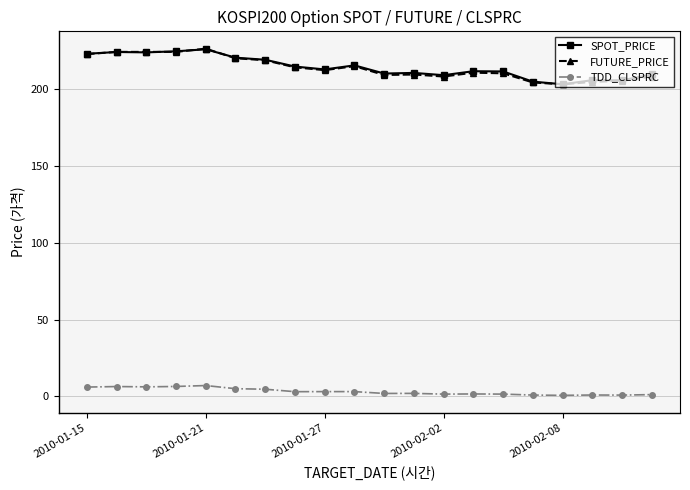

Is this an area chart (filled region under the line)?

No